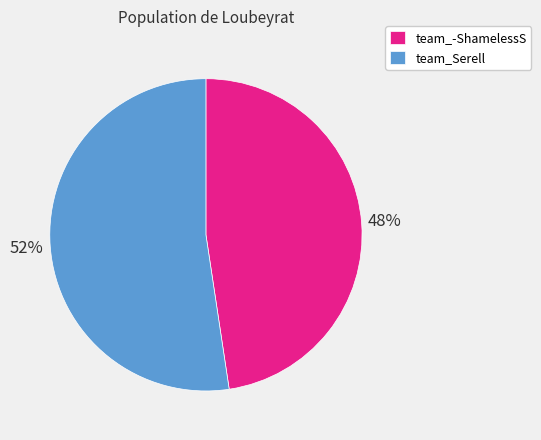

To the nearest percent, what is the combined percentage of team_Serell and team_-ShamelessS?

100%